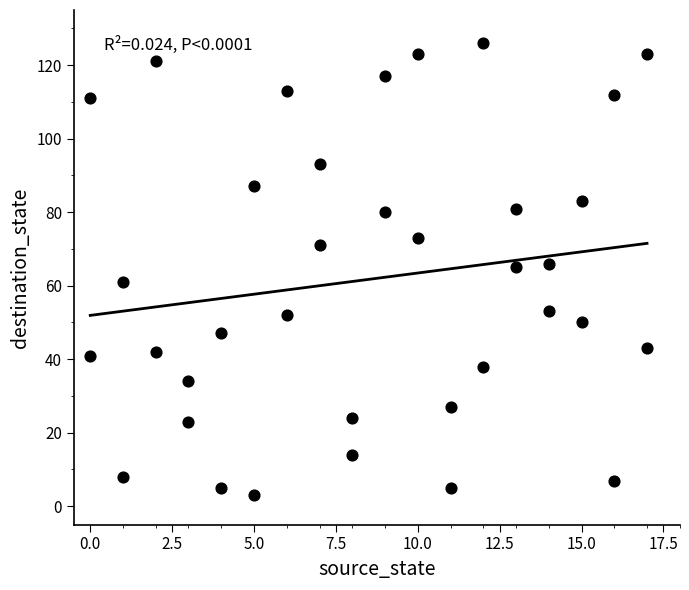

What is the range of X values (max minus min)?

17